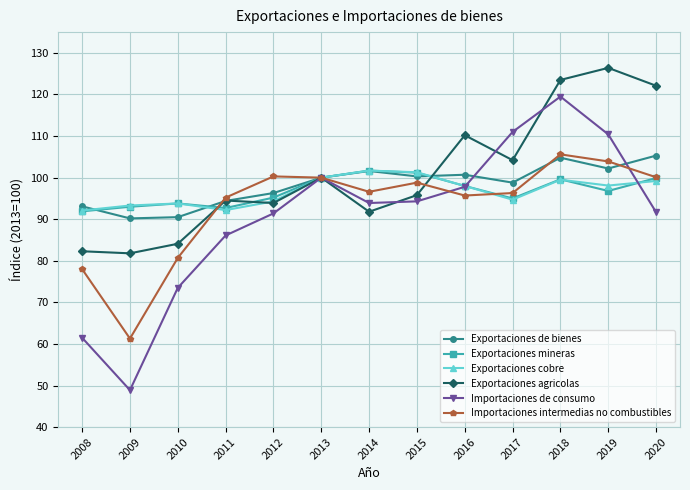

True or false: Exportaciones mineras has a value of 46.5 at 2013.

False